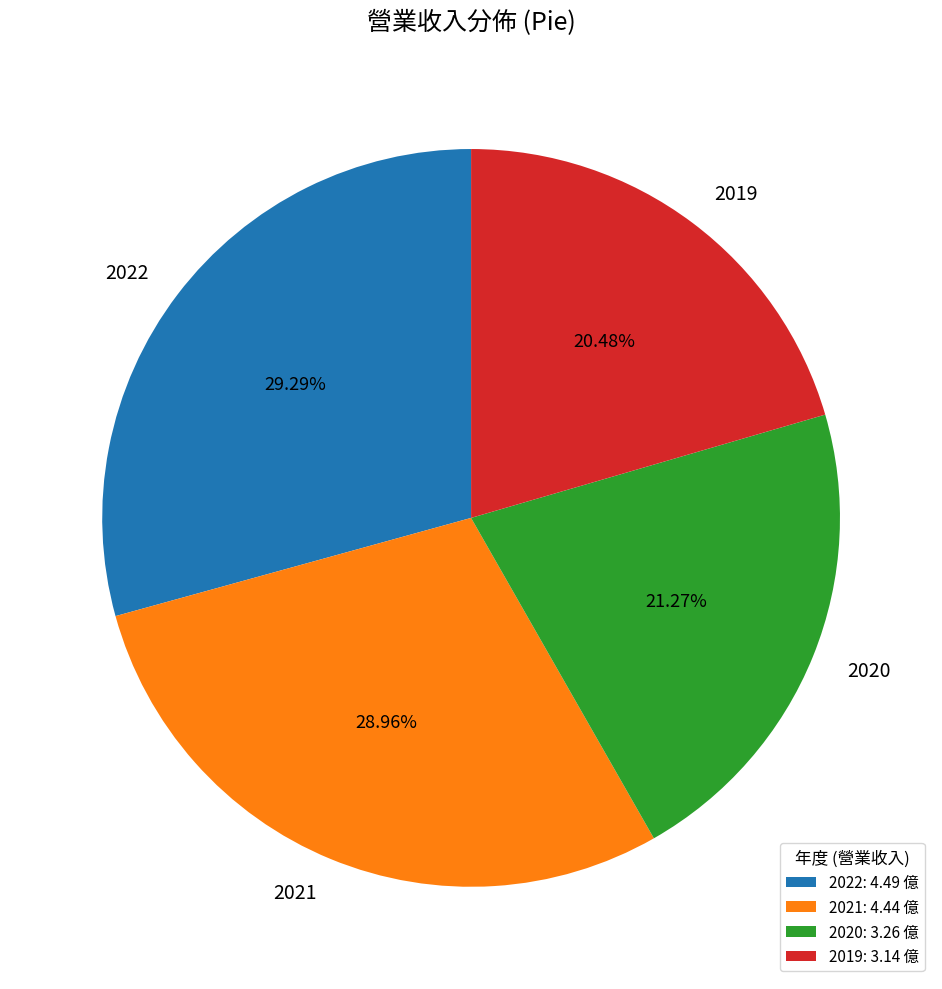

To the nearest percent, what is the difference between the 2022 and 2020 slice percentages?

8%